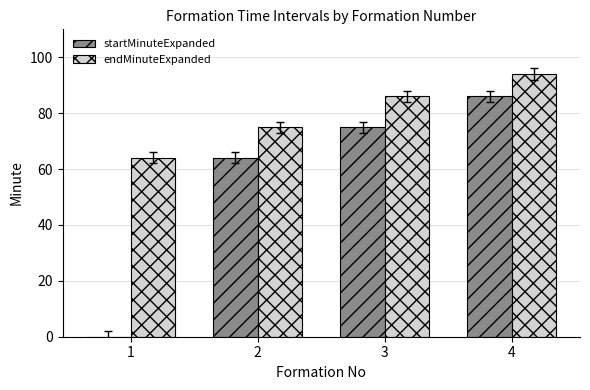

What is the sum of the startMinuteExpanded values at 2 and 1?

64